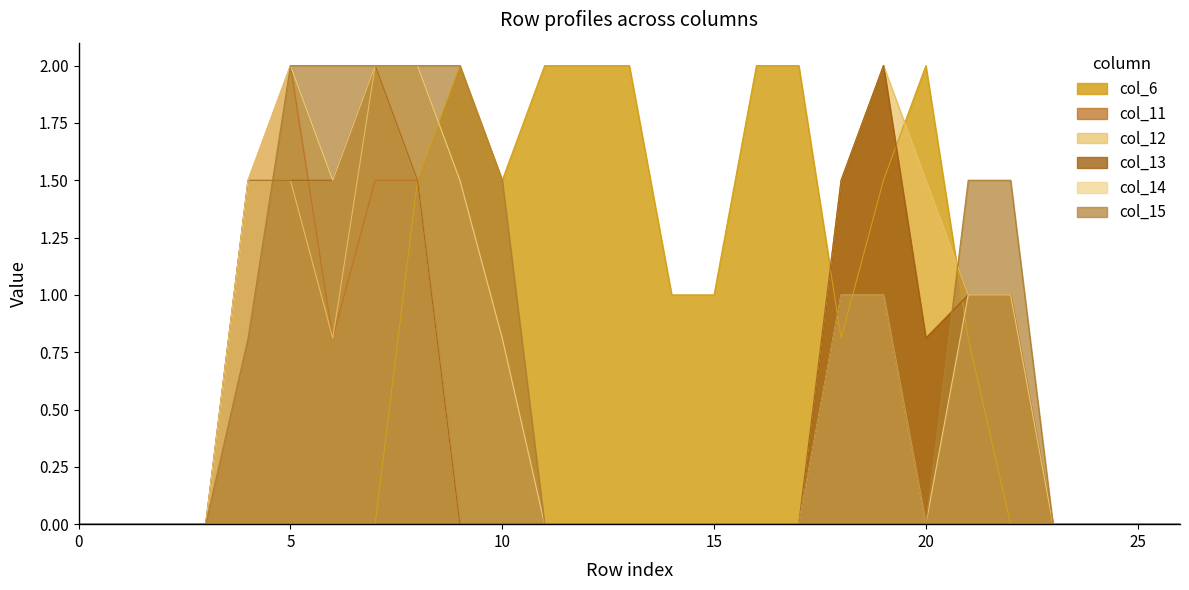

The value of col_11 at 8 is 0.7. True or false?

False